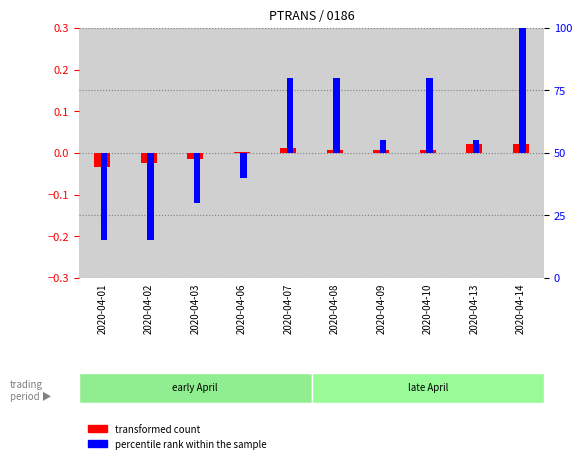

Which series has the largest range (max minus min)?

percentile rank within the sample